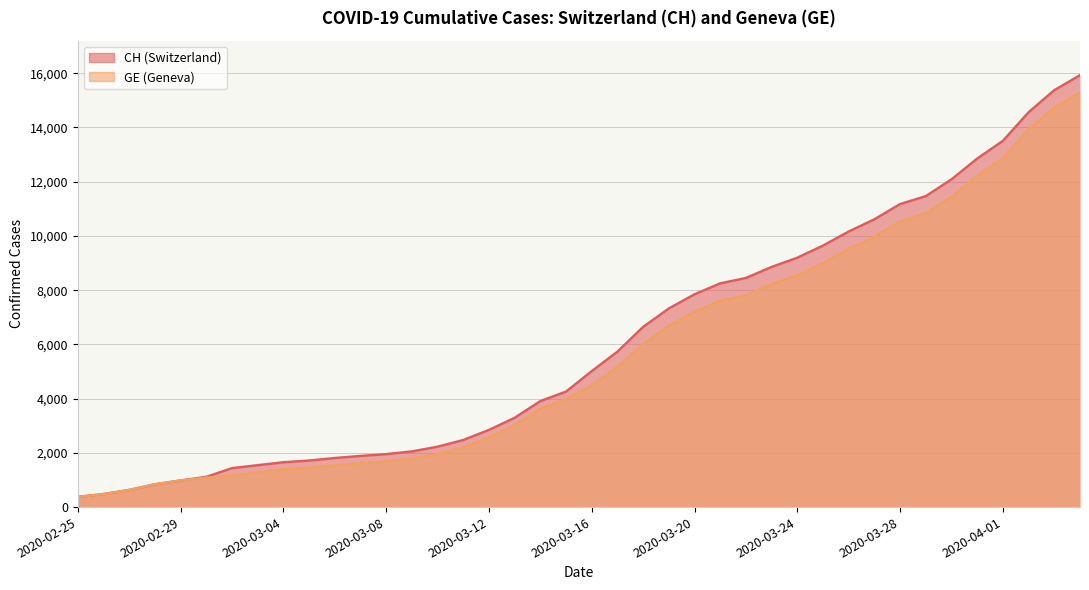

Reading left to right, list all the values displayed in this chart.

CH: 375	479	630	840	981	1113	1436	1544	1652	1715	1809	1885	1952	2051	2226	2472	2845	3291	3908	4259	5012	5731	6644	7323	7847	8249	8449	8855	9196	9642	10162	10613	11175	11467	12086	12852	13505	14561	15375	15926
GE: 375	479	630	840	981	1083	1171	1278	1384	1447	1538	1614	1681	1780	1955	2201	2574	3010	3627	3978	4485	5174	6002	6681	7205	7607	7807	8213	8554	9000	9520	9971	10533	10825	11444	12210	12863	13919	14733	15284